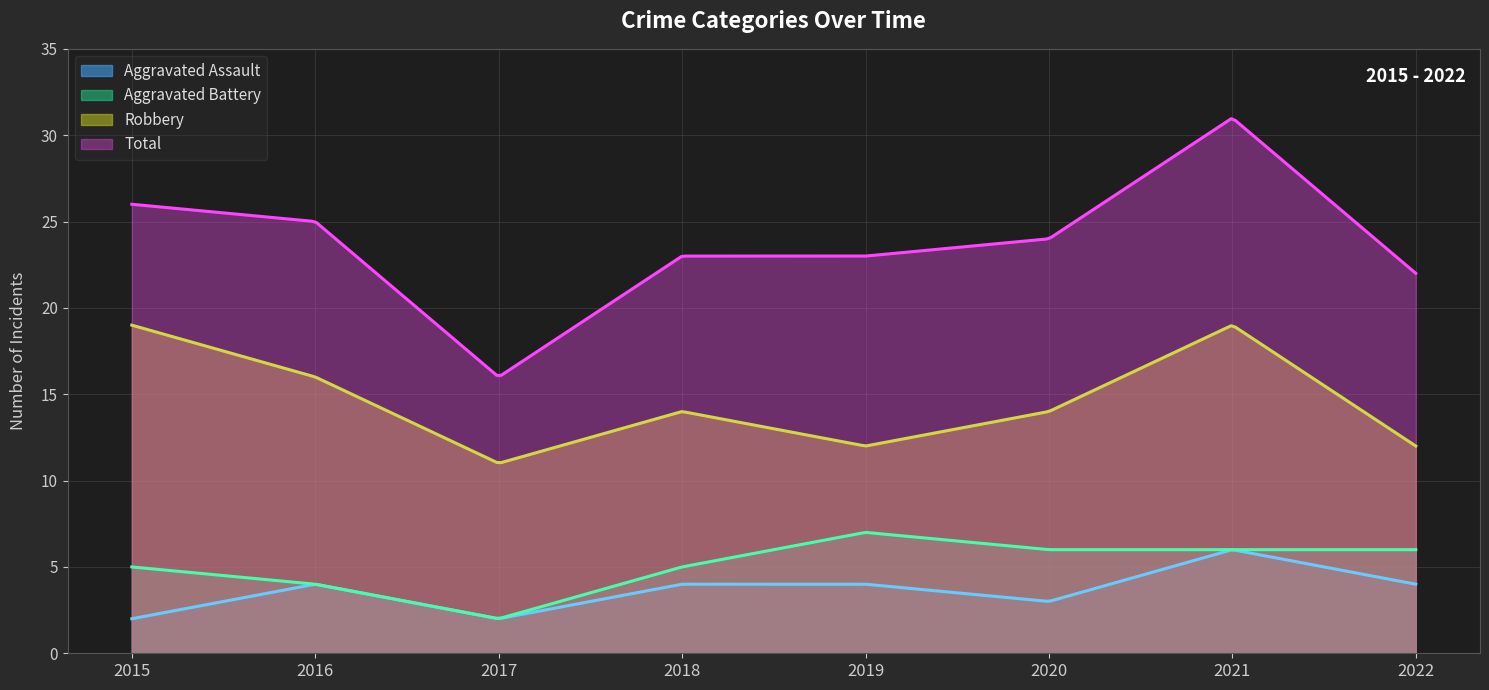

How many series are shown in this chart?

4